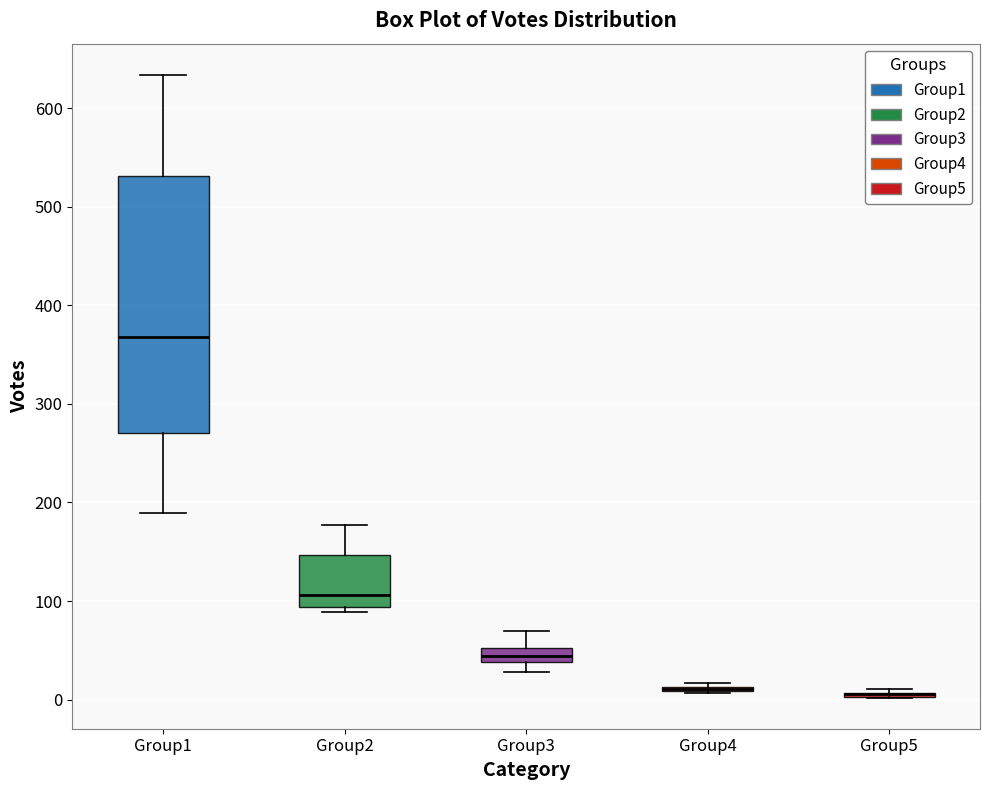

Which box is the tallest, from its lower edge to its upper edge?

Group1